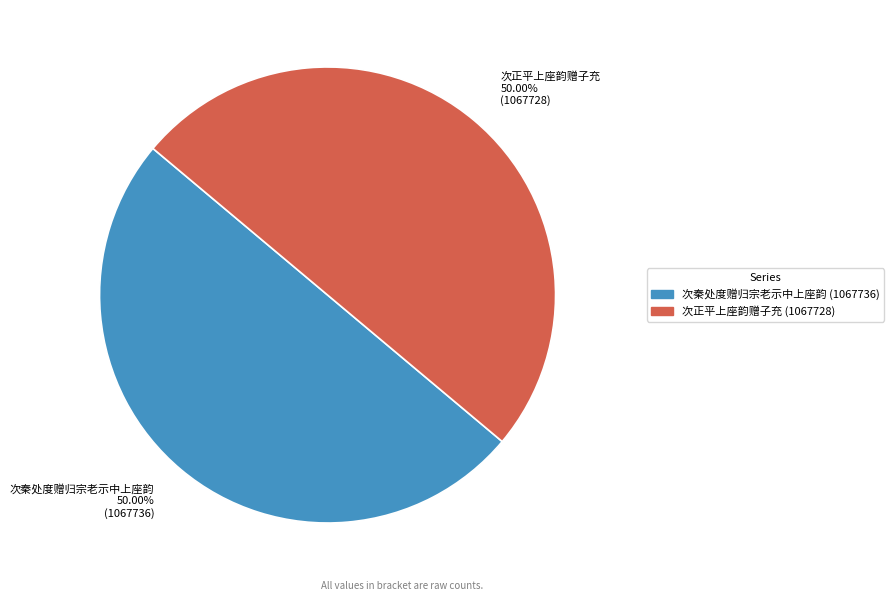

Do 次秦处度赠归宗老示中上座韵 and 次正平上座韵赠子充 together represent more than half of the pie?

Yes